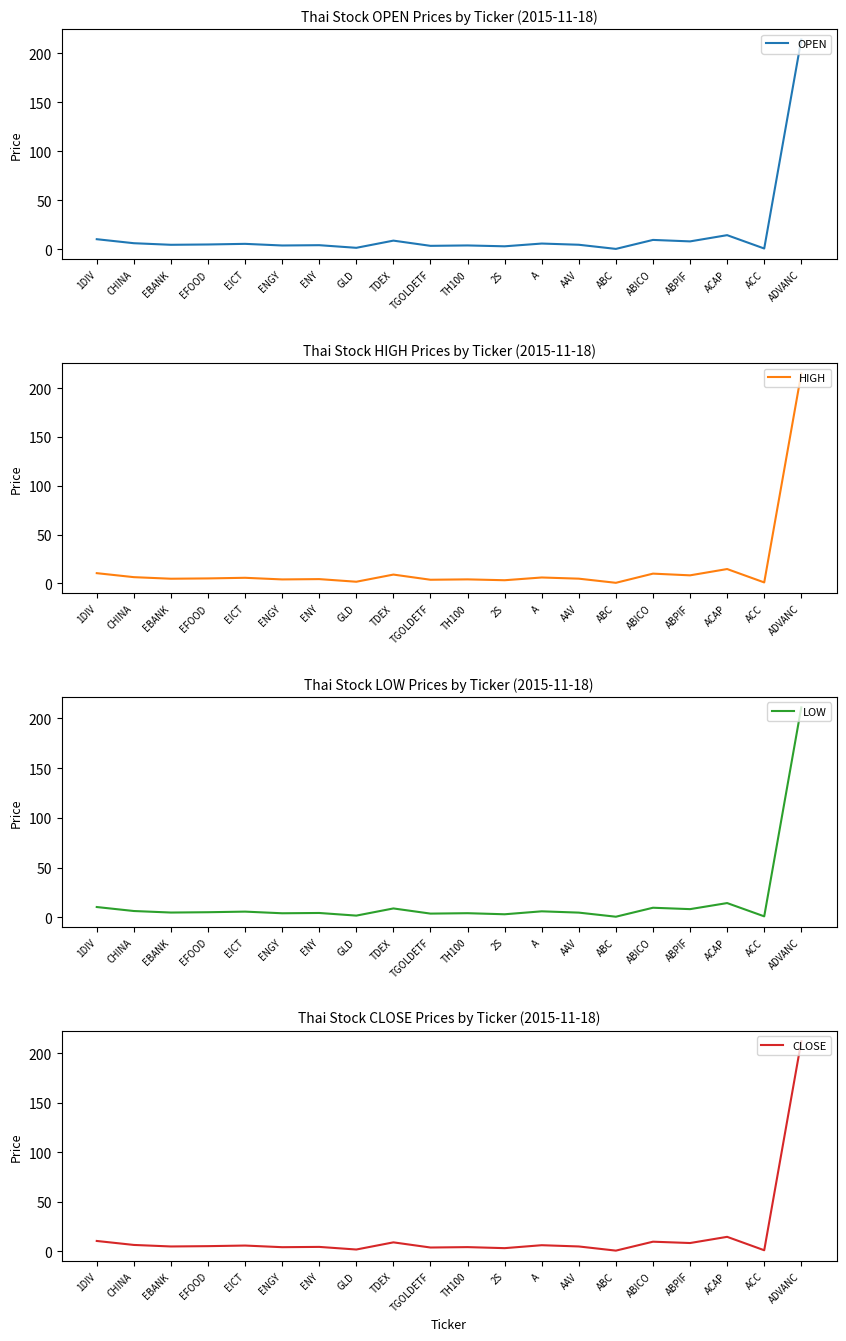

What is the difference between the maximum and second lowest values in the CLOSE series?

211.0